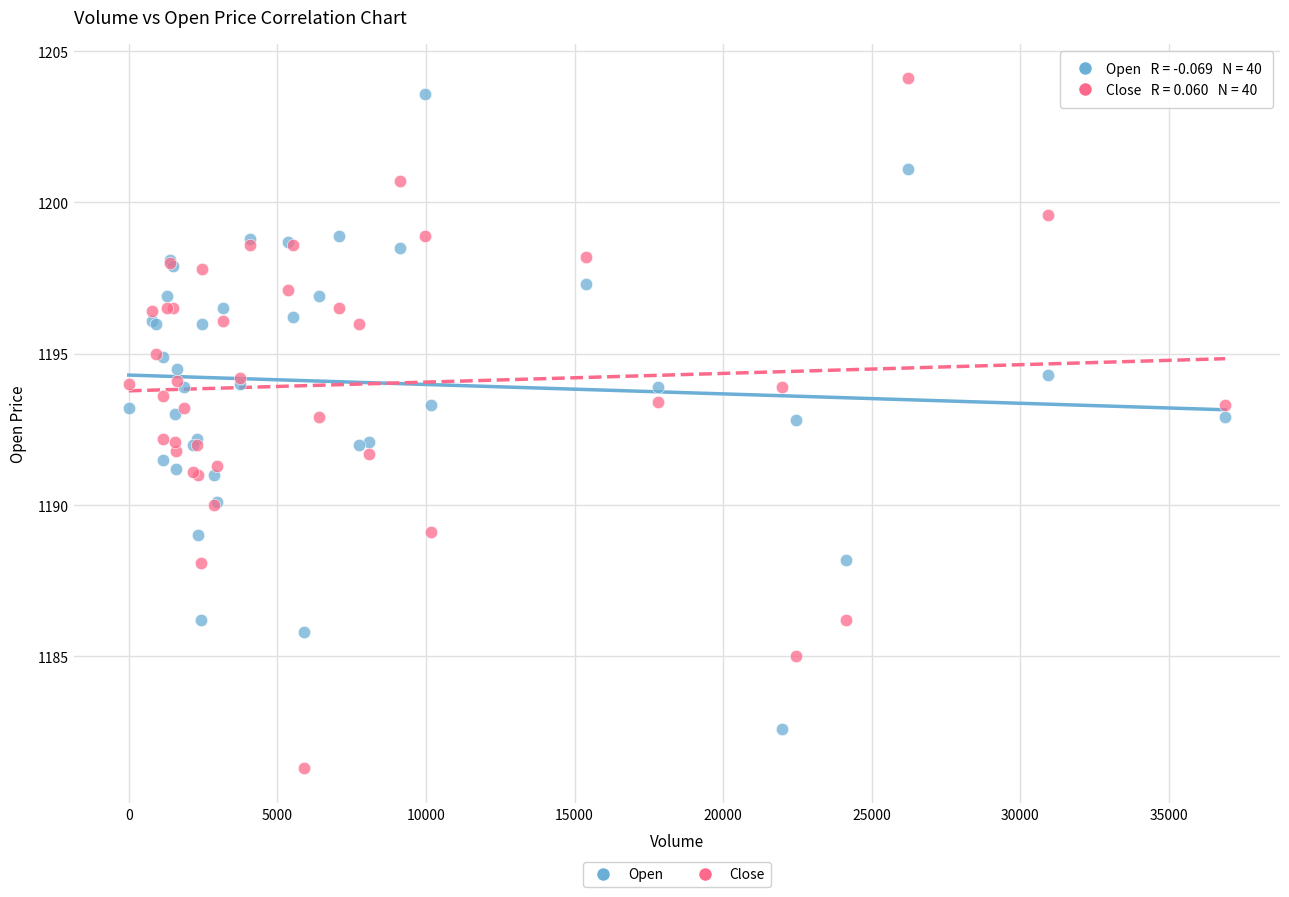

Which series contains the lowest Y value?

Close